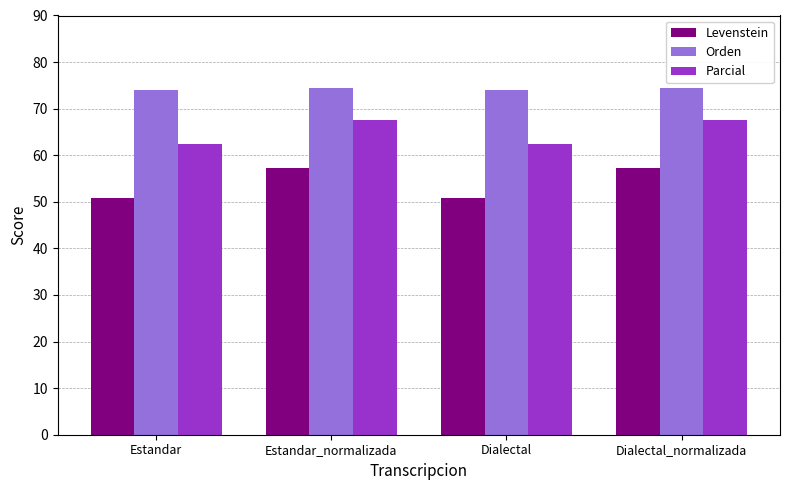

What is the spread (max minus min) of values at Dialectal?

23.3